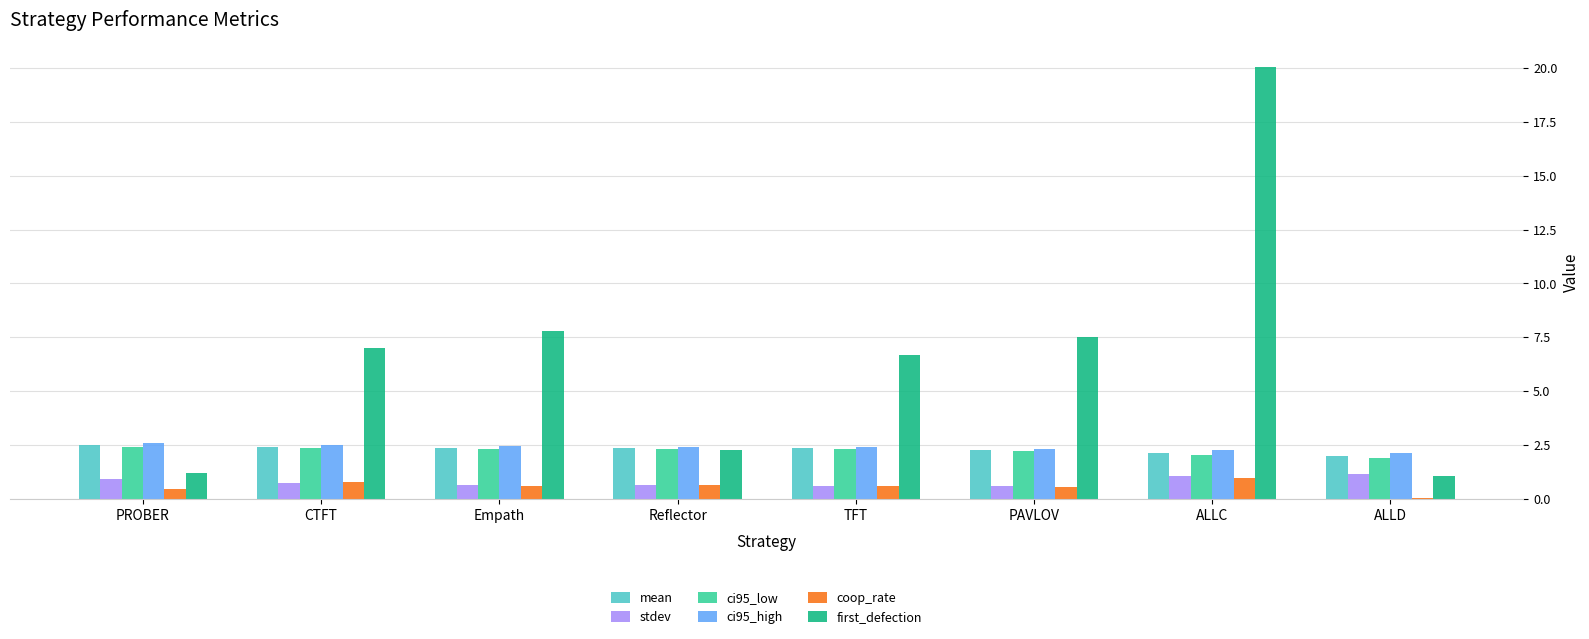

Is the value of coop_rate at Empath greater than the value of first_defection at Empath?

No